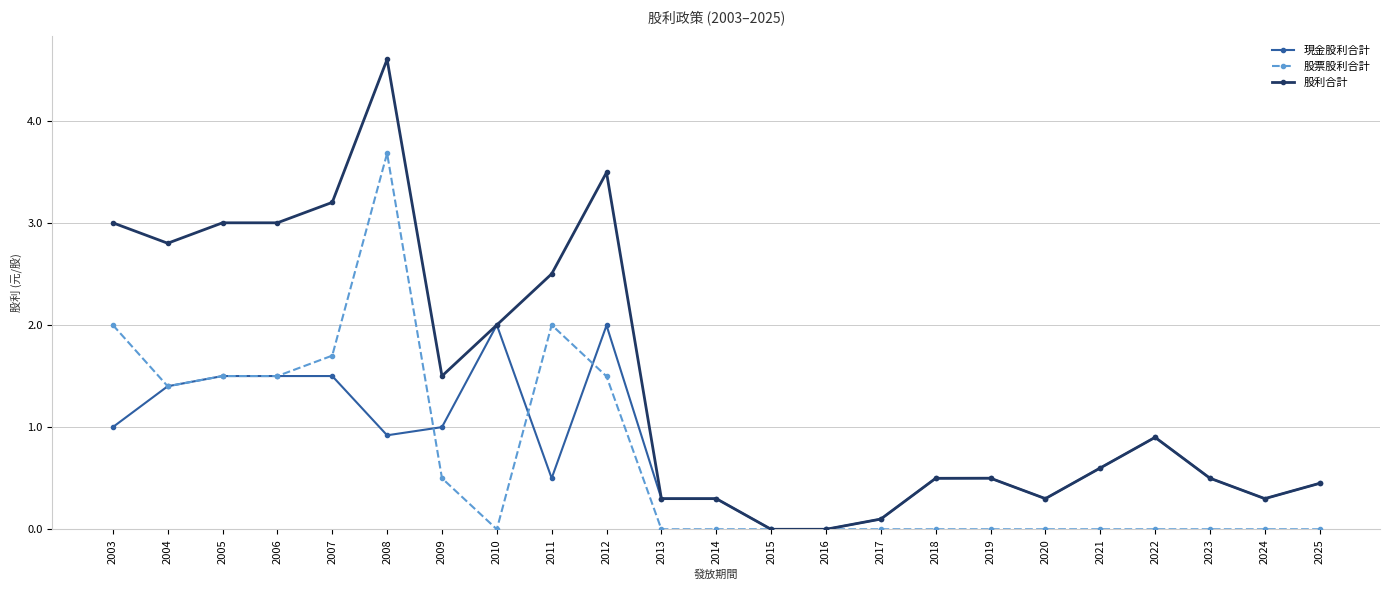

Does the chart have visible grid lines?

Yes